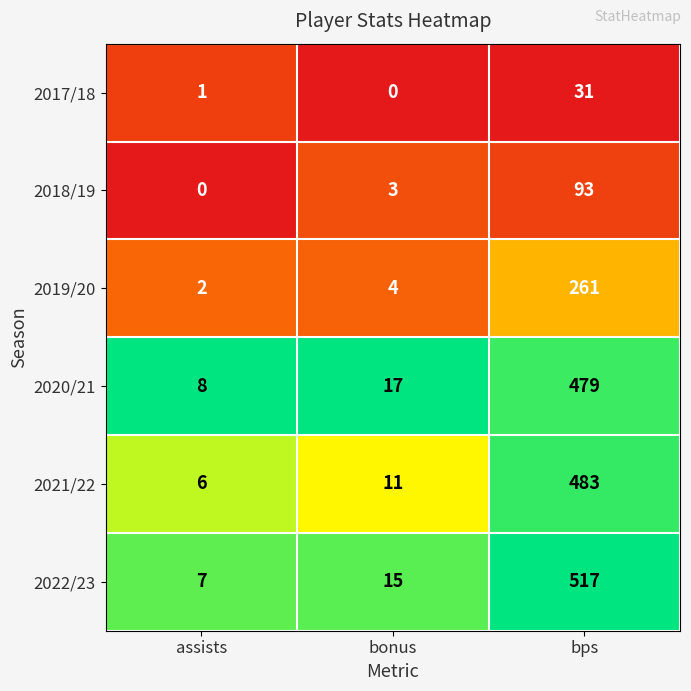

The 2017/18 series shows 0 at bonus. True or false?

True